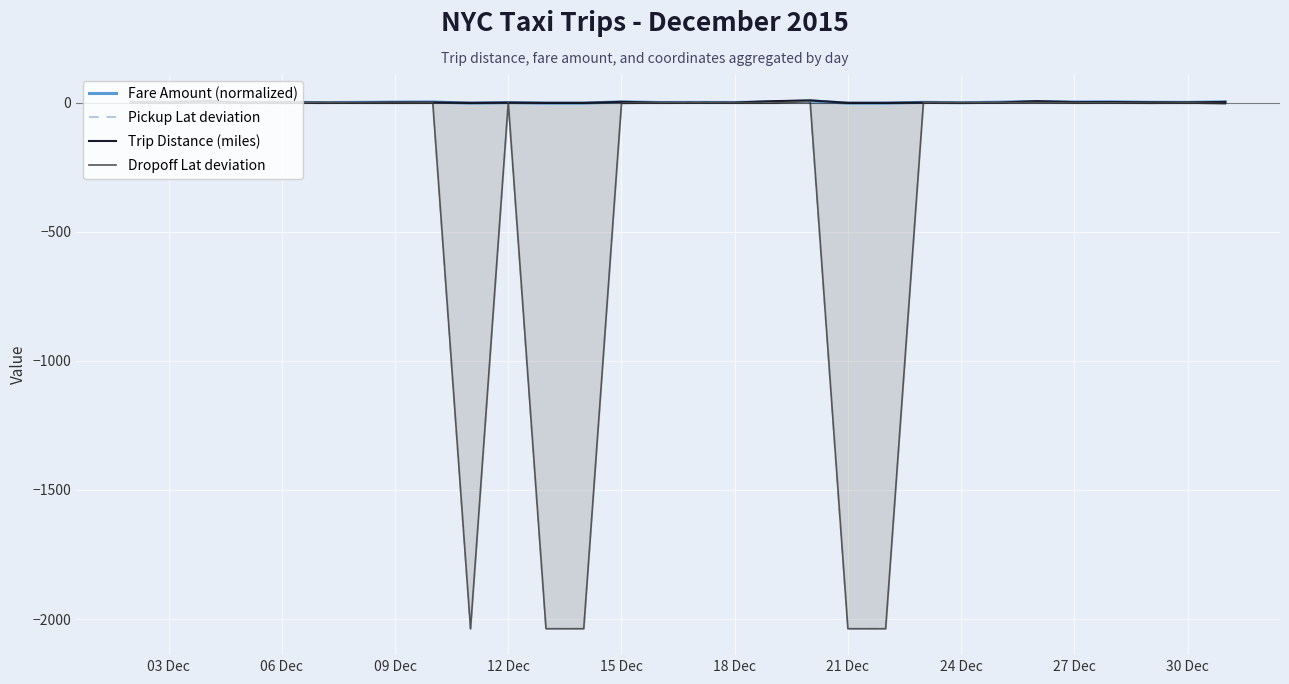

What are all the series names shown in the legend?

Fare Amount (normalized), Pickup Lat deviation, Trip Distance (miles), Dropoff Lat deviation